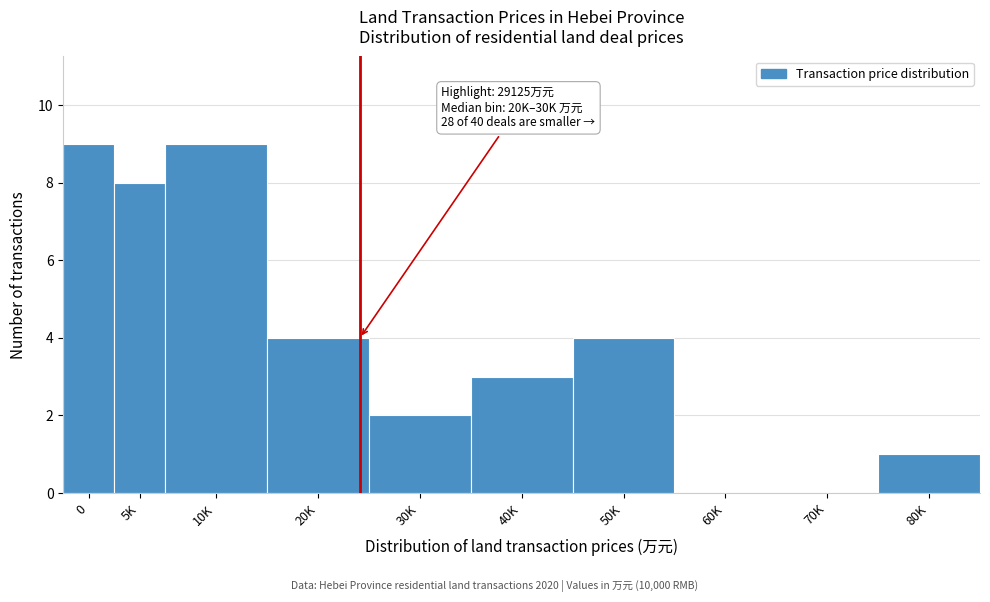

Reading right to left, transcribe all the data shown in this chart.

80K=1	70K=0	60K=0	50K=4	40K=3	30K=2	20K=4	10K=9	5K=8	0=9